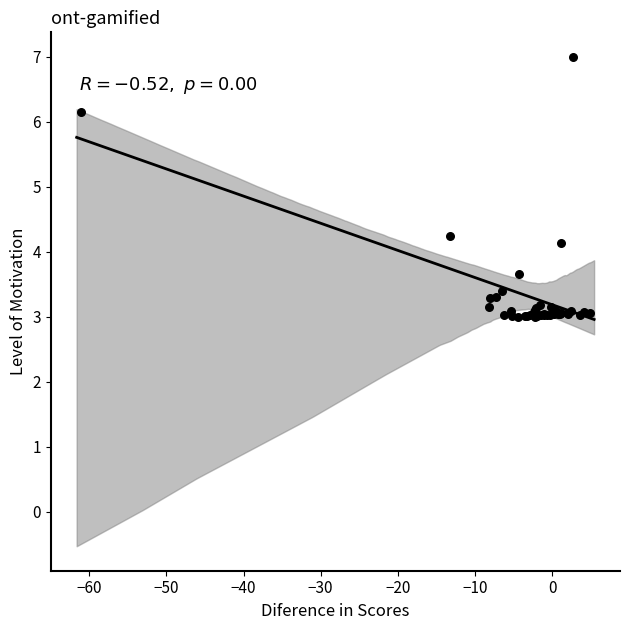

What Y value in the scatter plot is closest to 5?

4.2